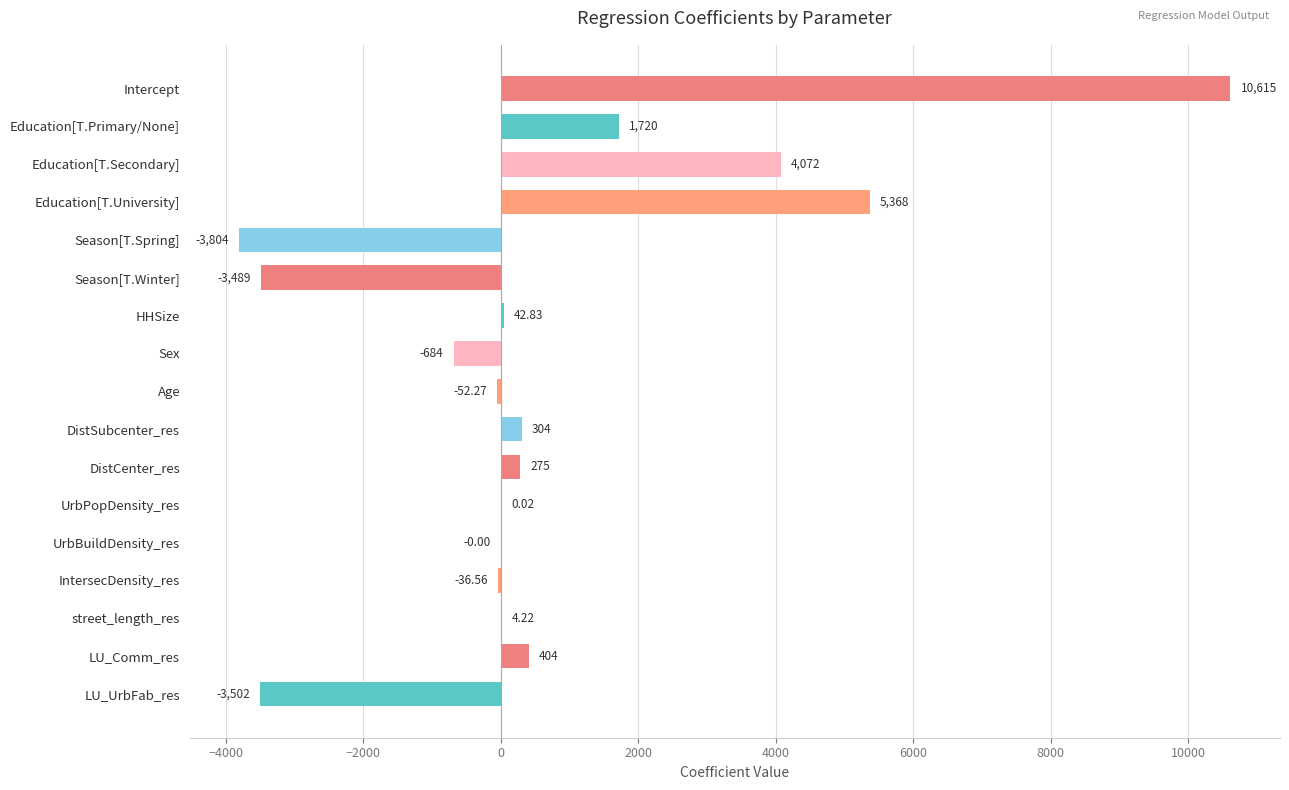

What is the change in value from Education[T.Primary/None] to Age?

-1772.0